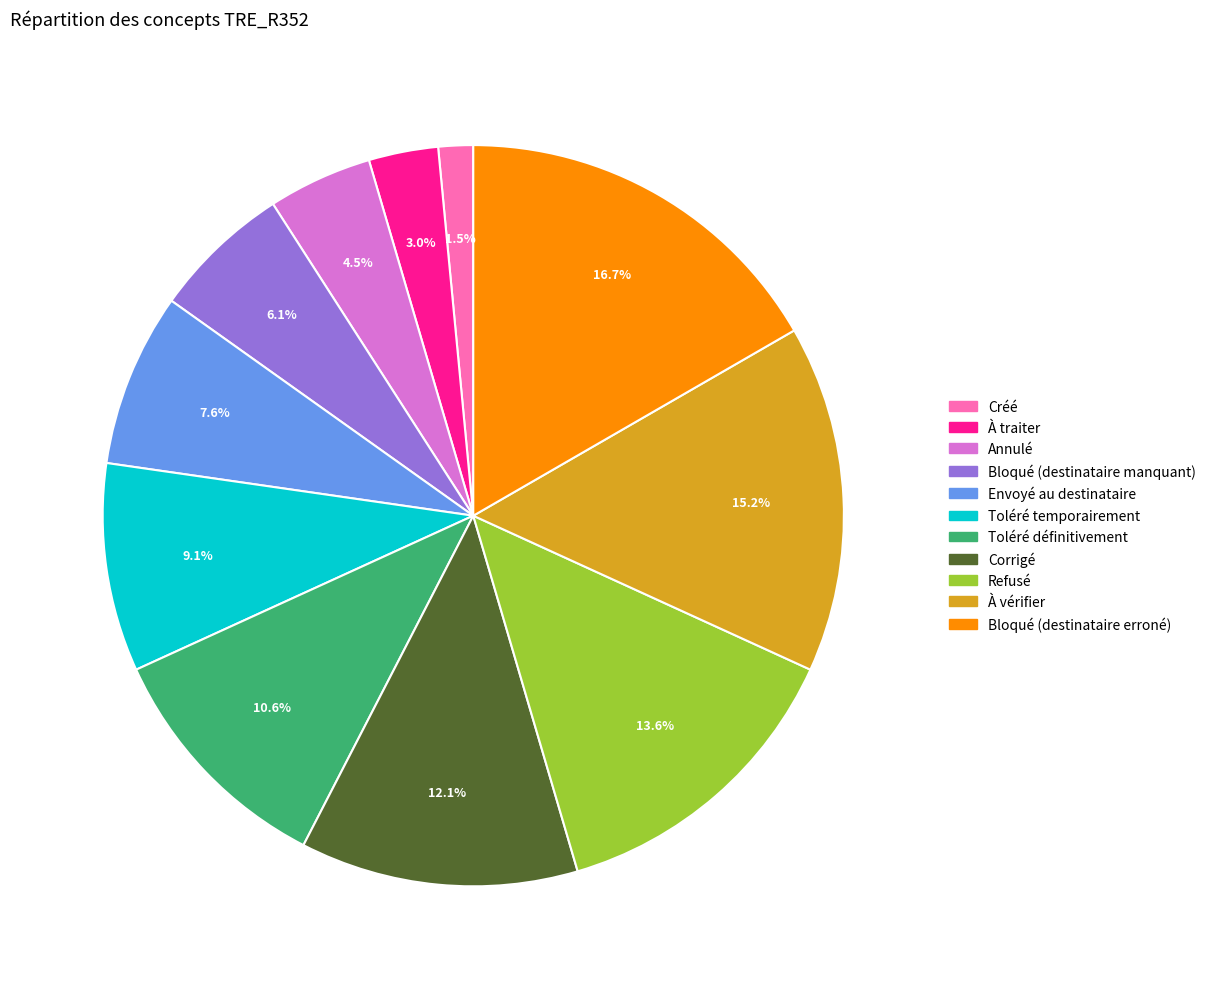

To the nearest percent, what is the average slice percentage?

9%